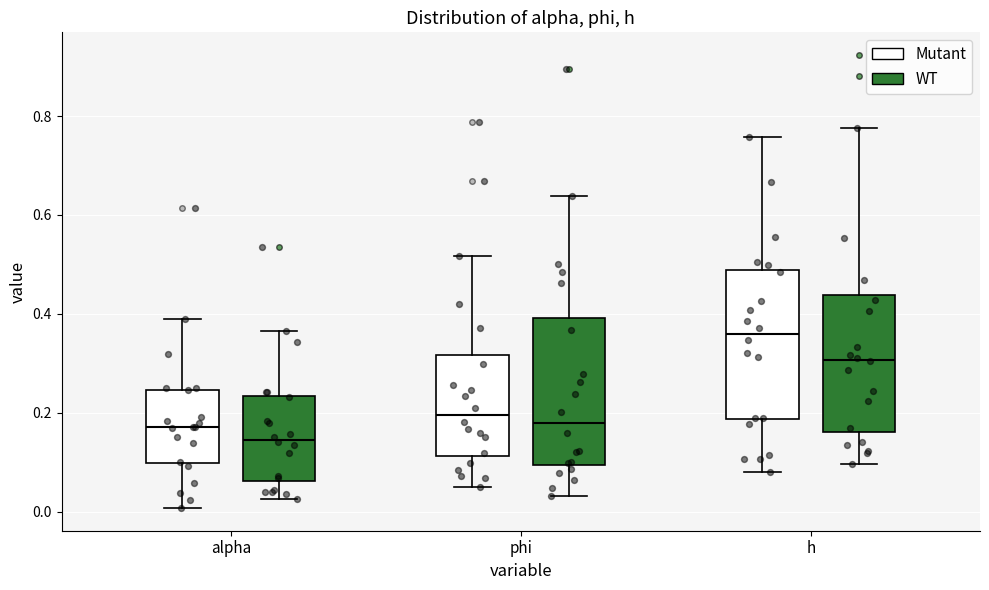

Reading left to right, transcribe this box plot: for each box, give where its median line is, the range the box spans, and where its two whiskers end, as read against the y-axis. The values are not printed on the chart, so give them approximately, as read against the axis.

alpha (Mutant): median 0.18, box 0.10 to 0.24, whiskers 0.00 to 0.40
alpha (WT): median 0.14, box 0.06 to 0.24, whiskers 0.02 to 0.36
phi (Mutant): median 0.20, box 0.12 to 0.32, whiskers 0.04 to 0.52
phi (WT): median 0.18, box 0.10 to 0.40, whiskers 0.04 to 0.64
h (Mutant): median 0.36, box 0.18 to 0.48, whiskers 0.08 to 0.76
h (WT): median 0.30, box 0.16 to 0.44, whiskers 0.10 to 0.78